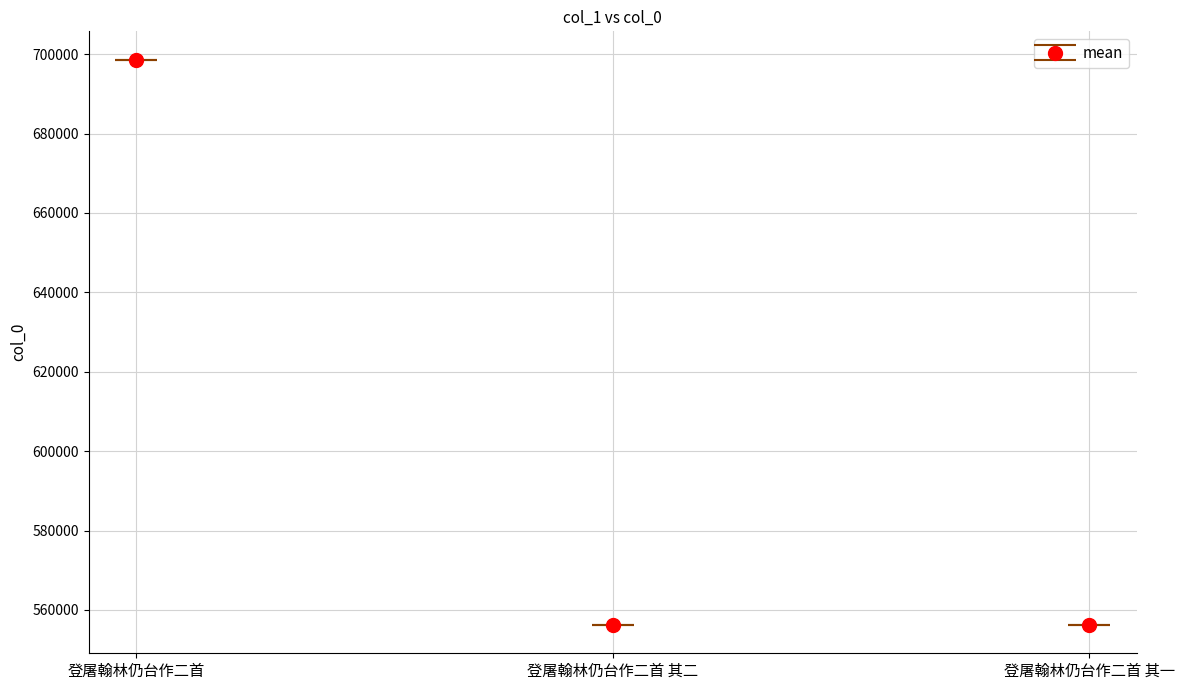

What is the value of the 2nd point from the left?

556274